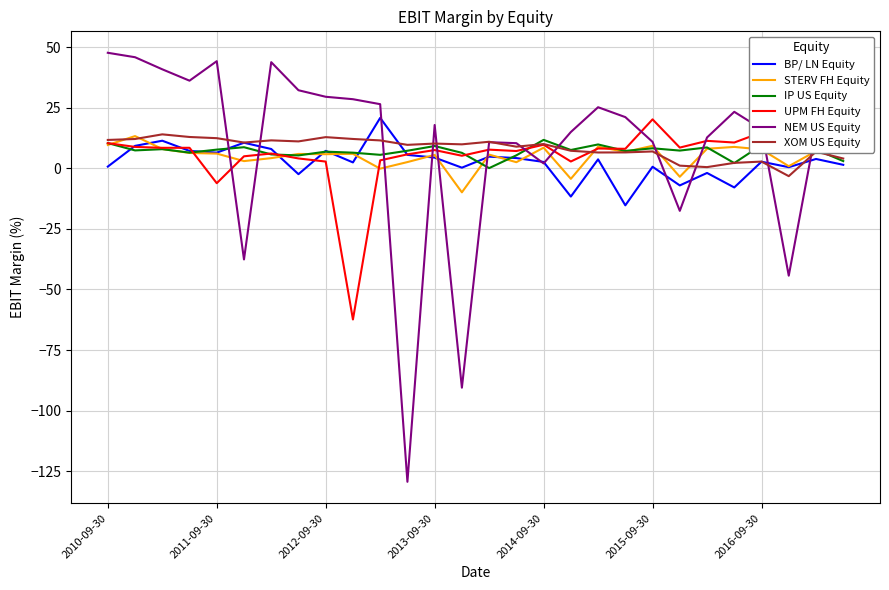

Which series has the widest spread of values?

NEM US Equity